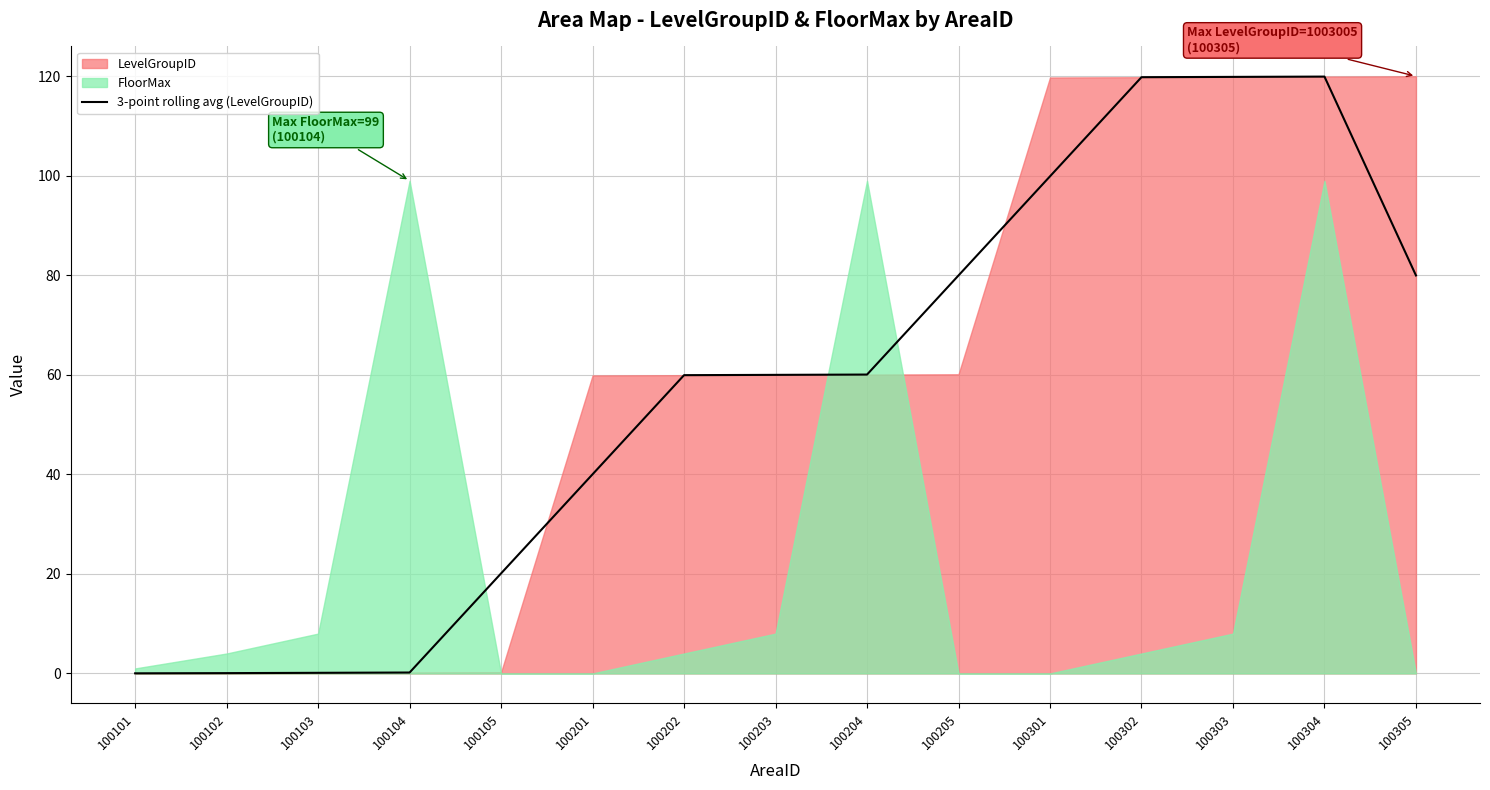

Reading right to left, transcribe all the data shown in this chart.

100305=80.0	100304=119.9	100303=119.9	100302=119.8	100301=99.9	100205=80.0	100204=60.1	100203=60.0	100202=59.9	100201=40.0	100105=20.1	100104=0.2	100103=0.1	100102=0.1	100101=0.0